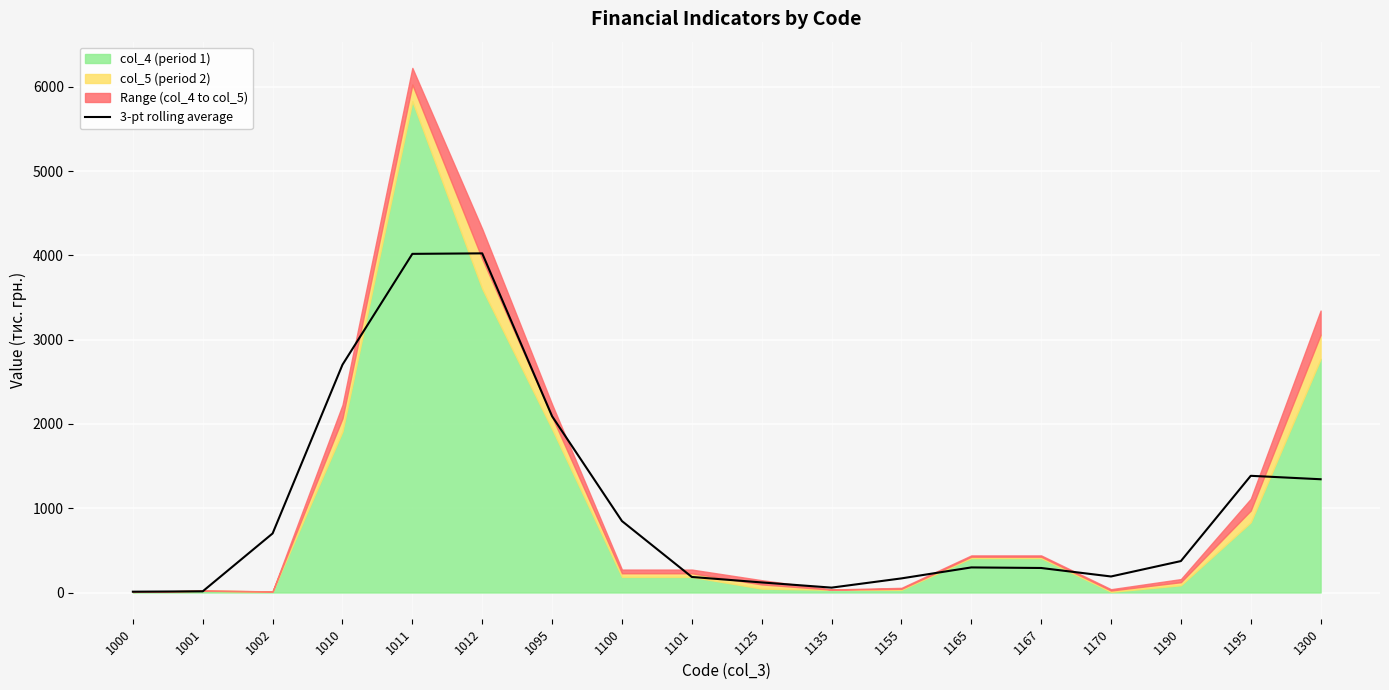

The 3-pt rolling average series shows 1343.7 at 1300. True or false?

True